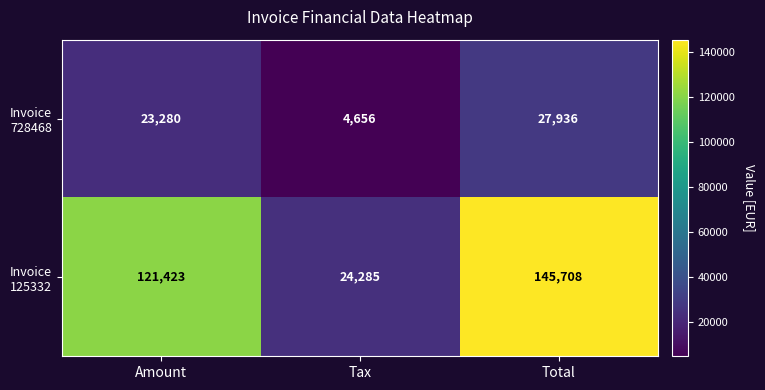

What is the total value across all series at Tax?

28941